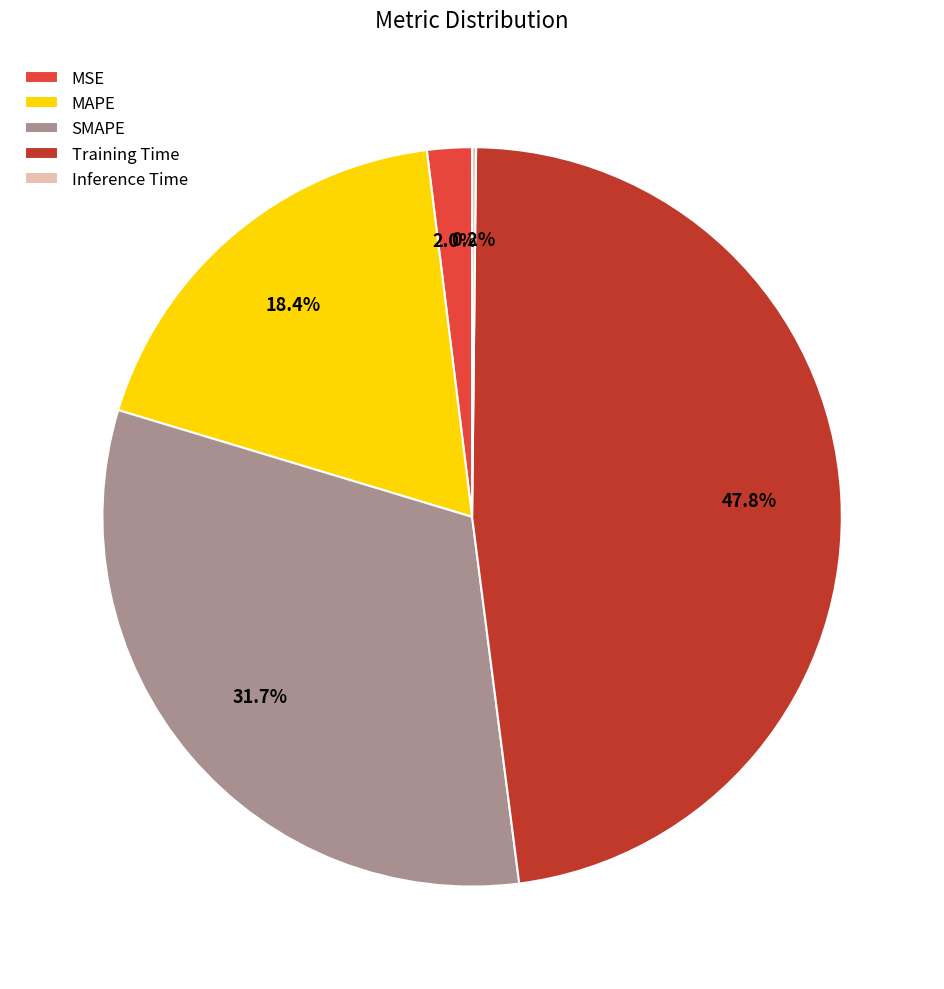

Which slice is the largest?

Training Time